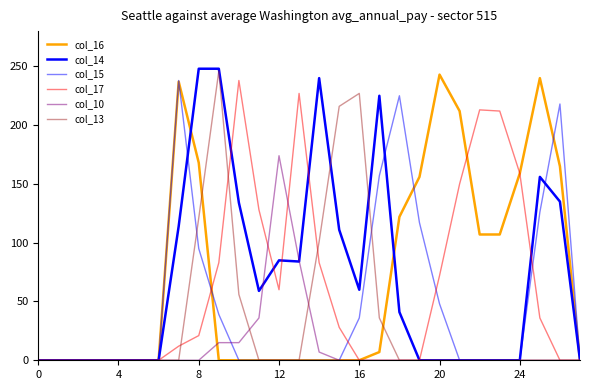

How many times do col_17 and col_16 cross each other?

2